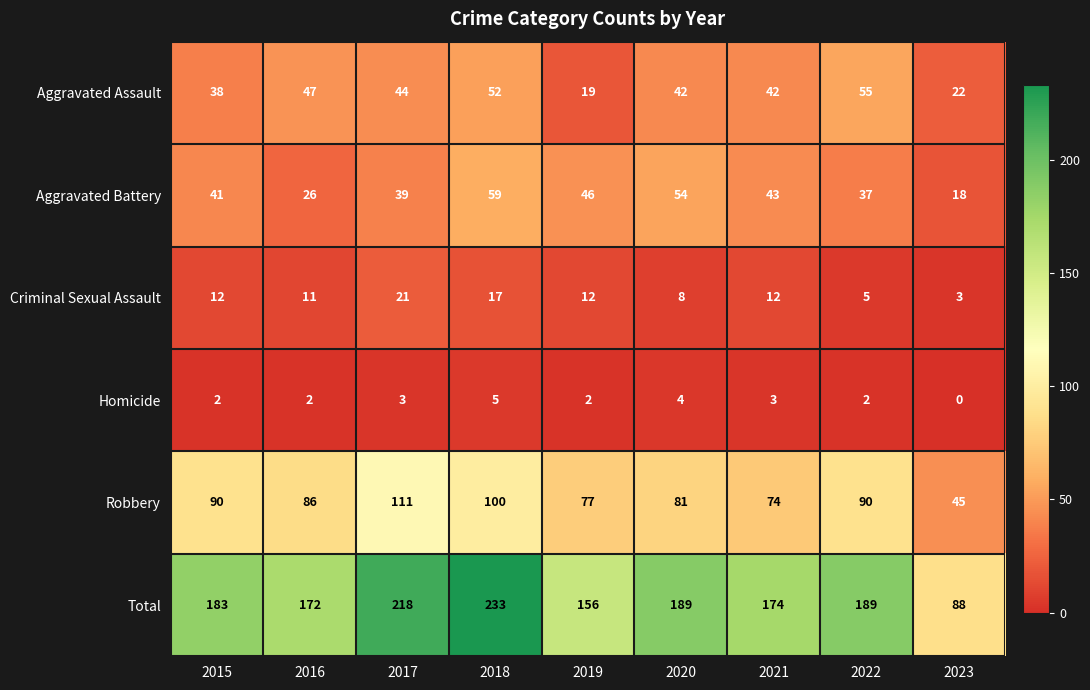

How many distinct data groups are displayed?

6